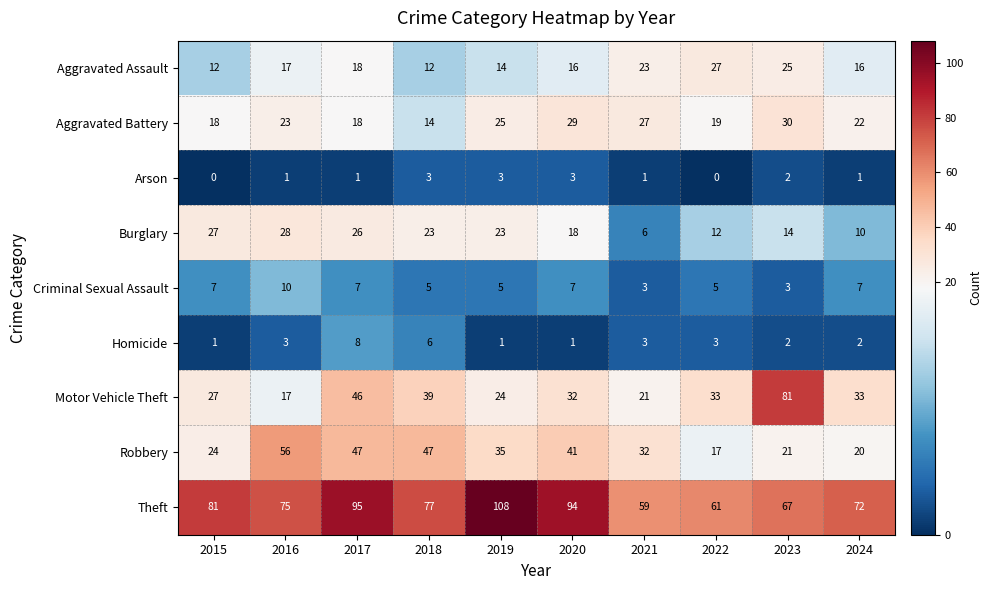

What is the highest value of the Homicide series?

8